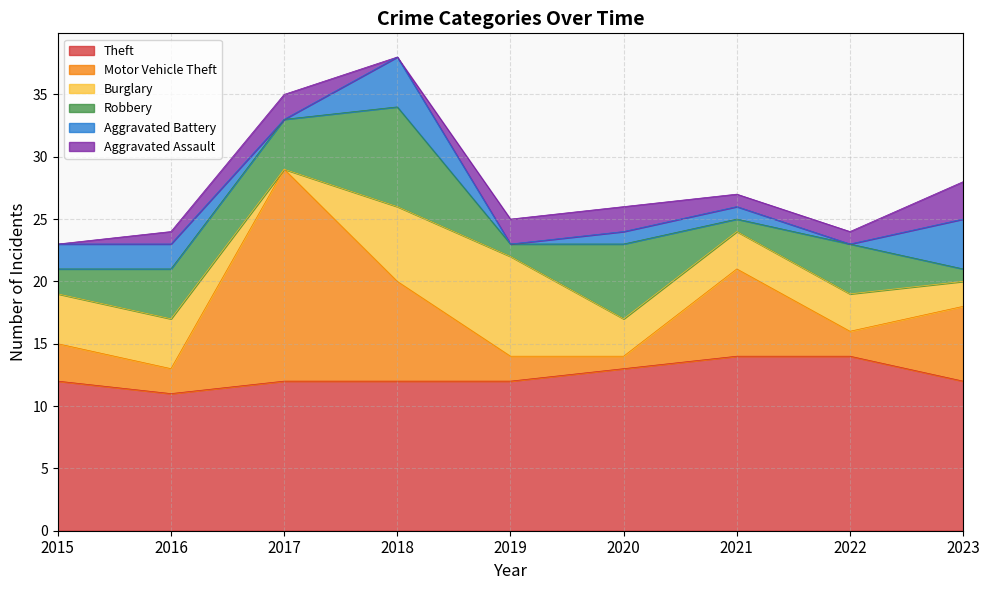

How many lines are shown in the chart?

6